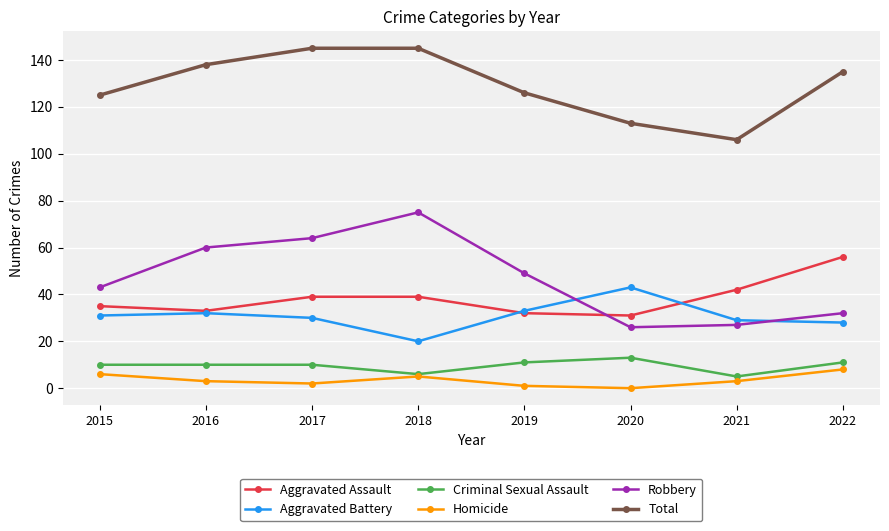

How many interior local peaks does the Robbery series have?

1